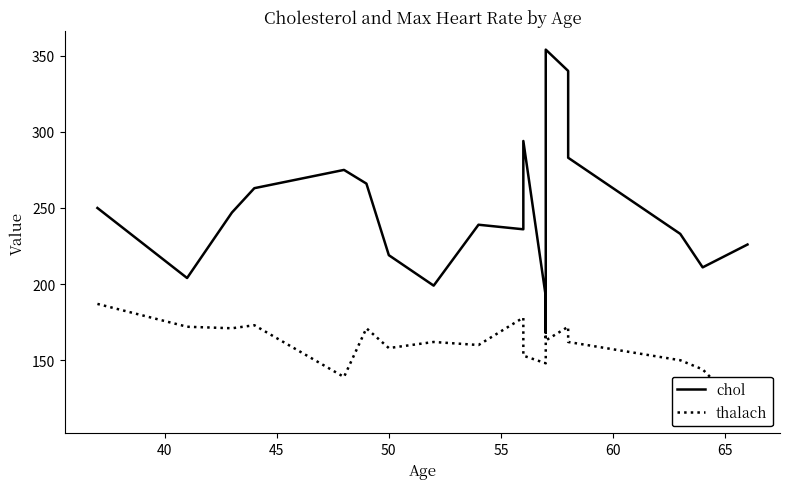

Rank the series by their maximum value, from highest to lowest.

chol, thalach